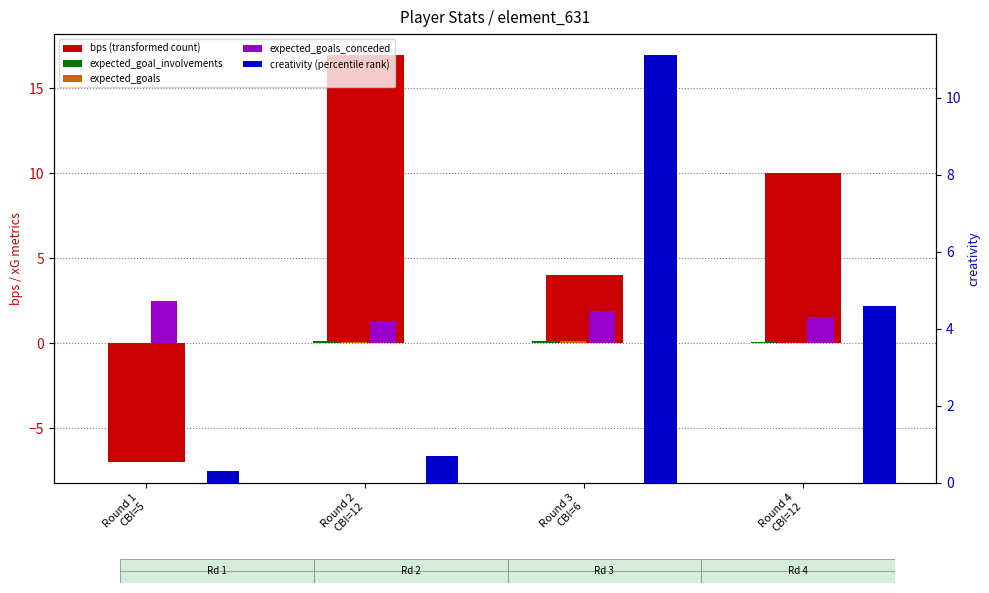

How many bars are there in each group?

5